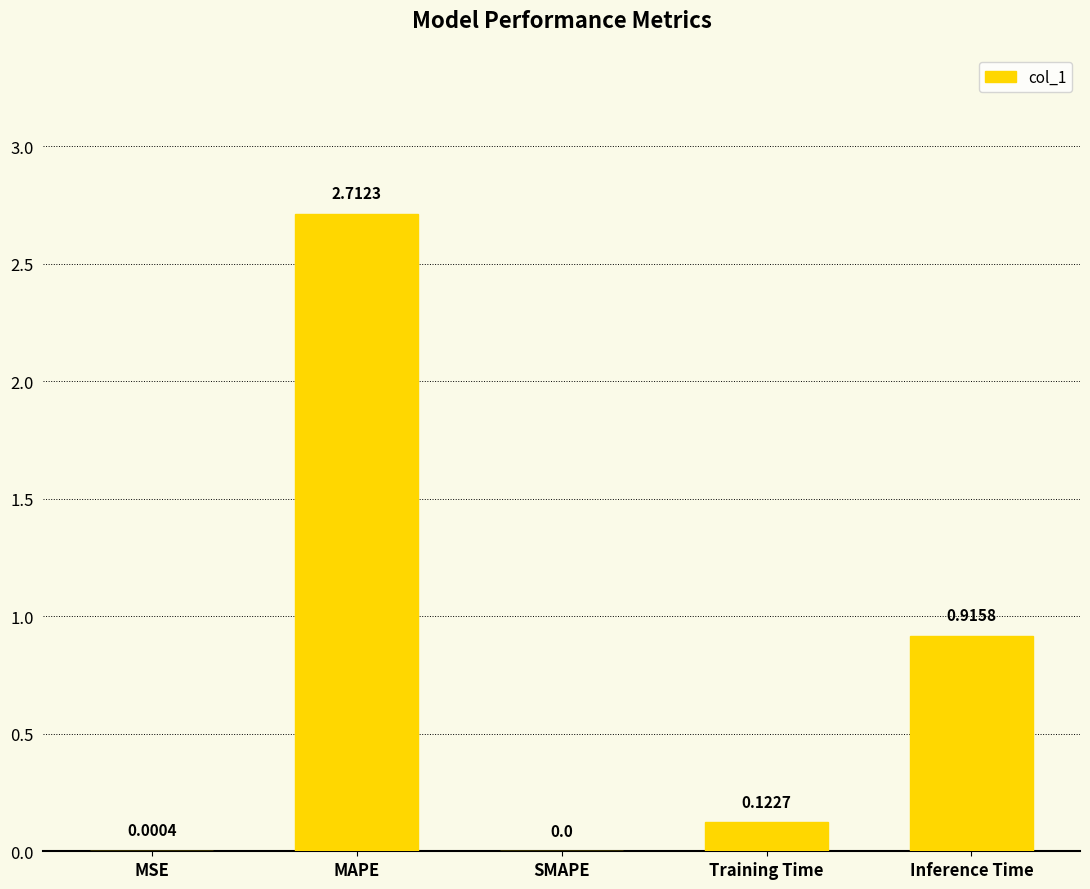

What is the change in value from MAPE to Inference Time?

-1.8